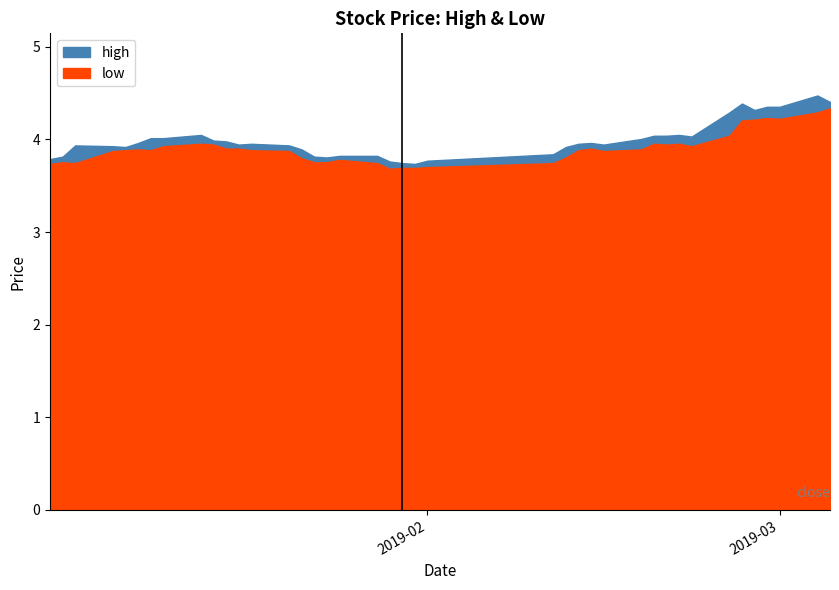

What is the sum of all high values?

159.7